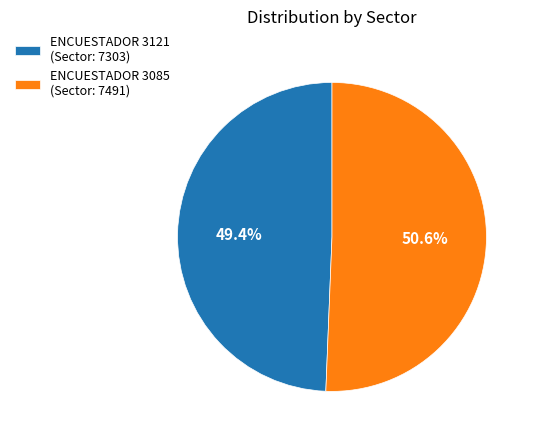

How many segments does this pie chart have?

2